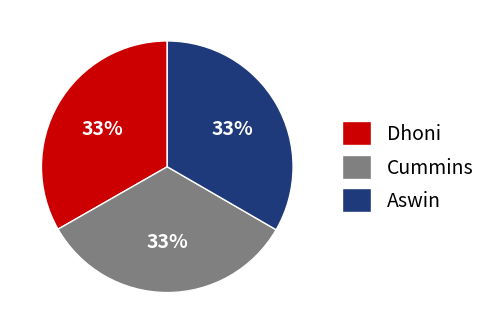

The Dhoni slice represents 33% of the pie. True or false?

True